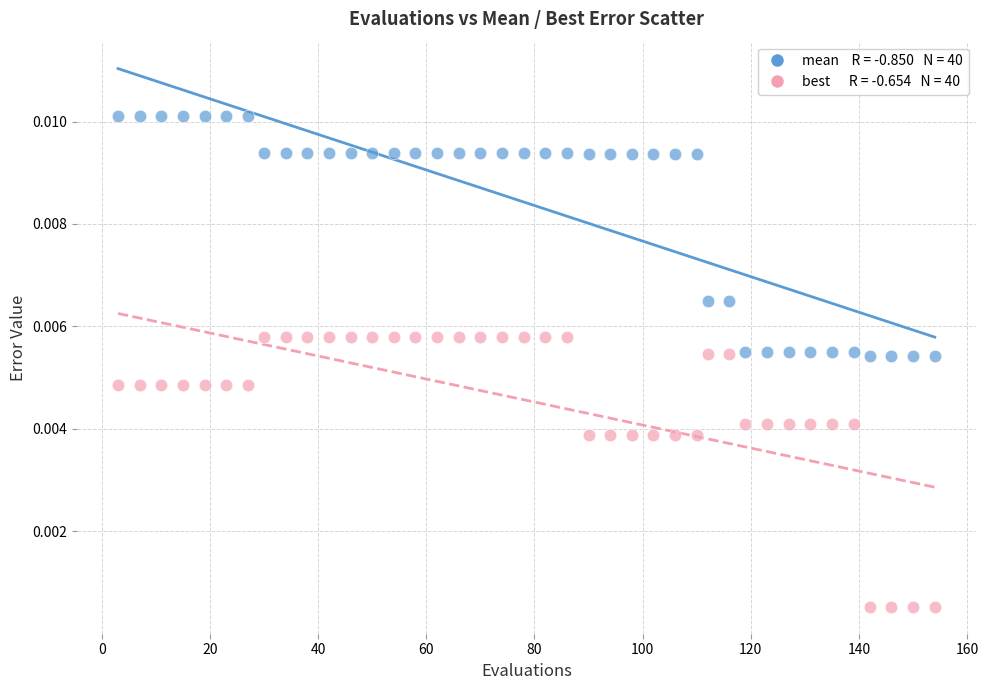

Across all data points, what is the range of X values (max minus min)?

151.0